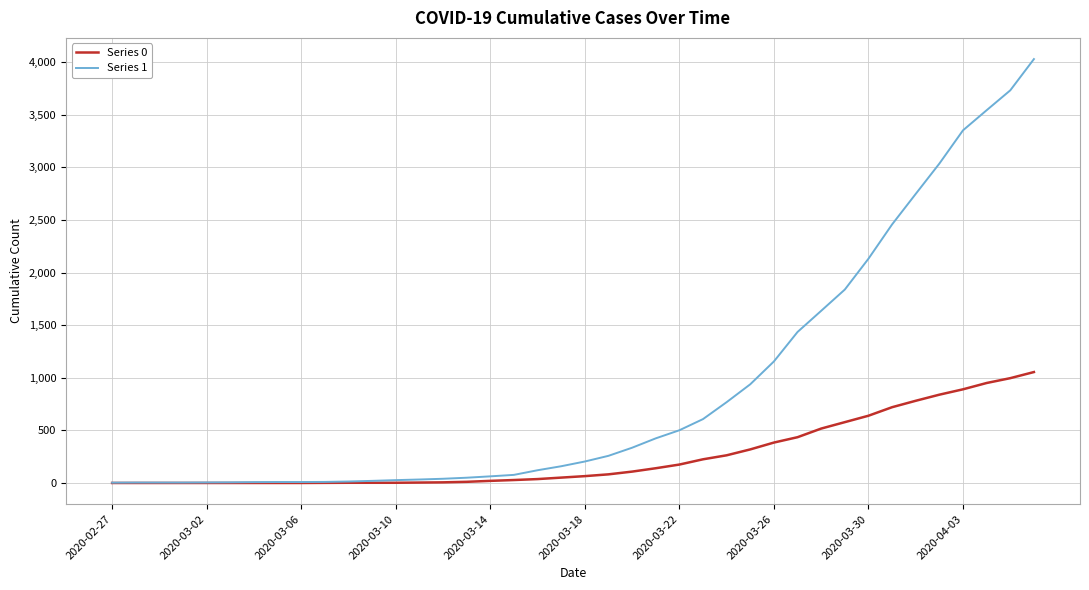

How many categories are shown in the chart?

40